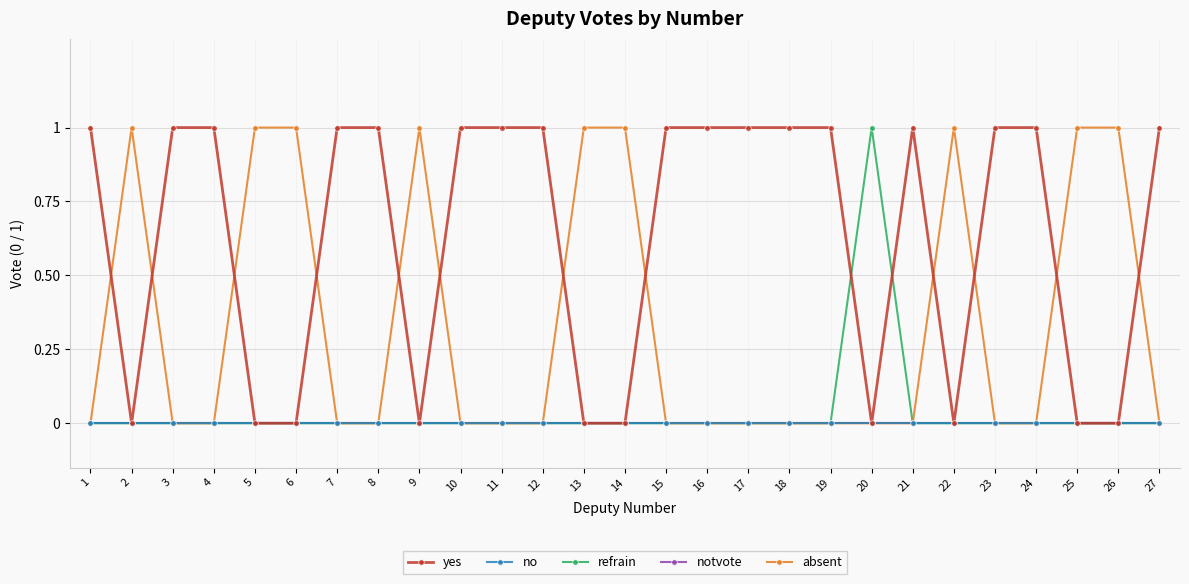

Does the chart have visible grid lines?

Yes